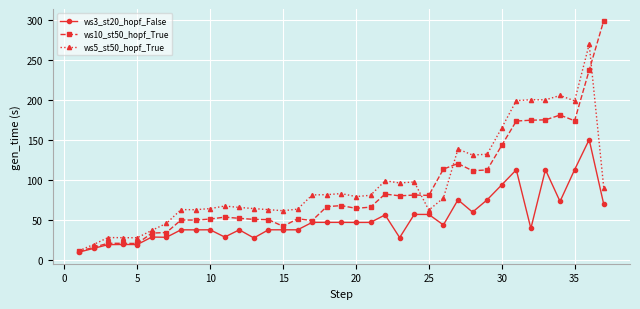

True or false: ws5_st50_hopf_True has more than 2 interior local peaks.

True